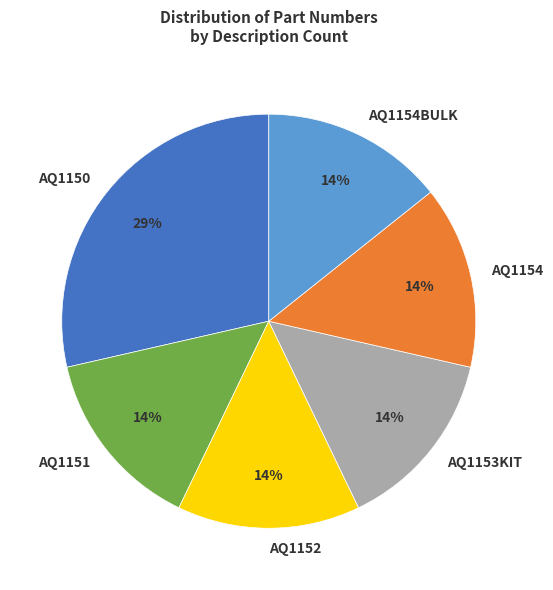

Count the number of slices in the pie.

6